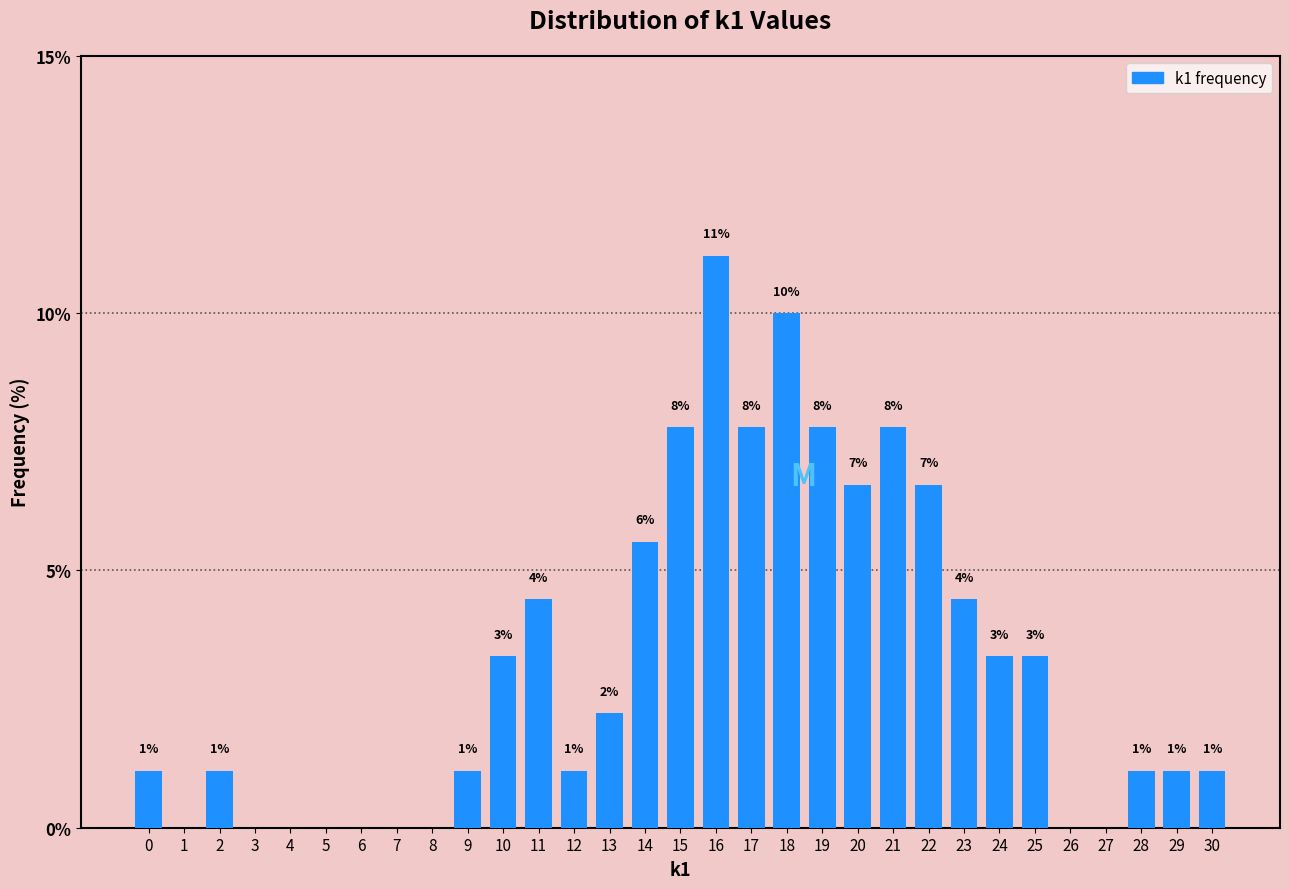

Are the bars horizontal?

No